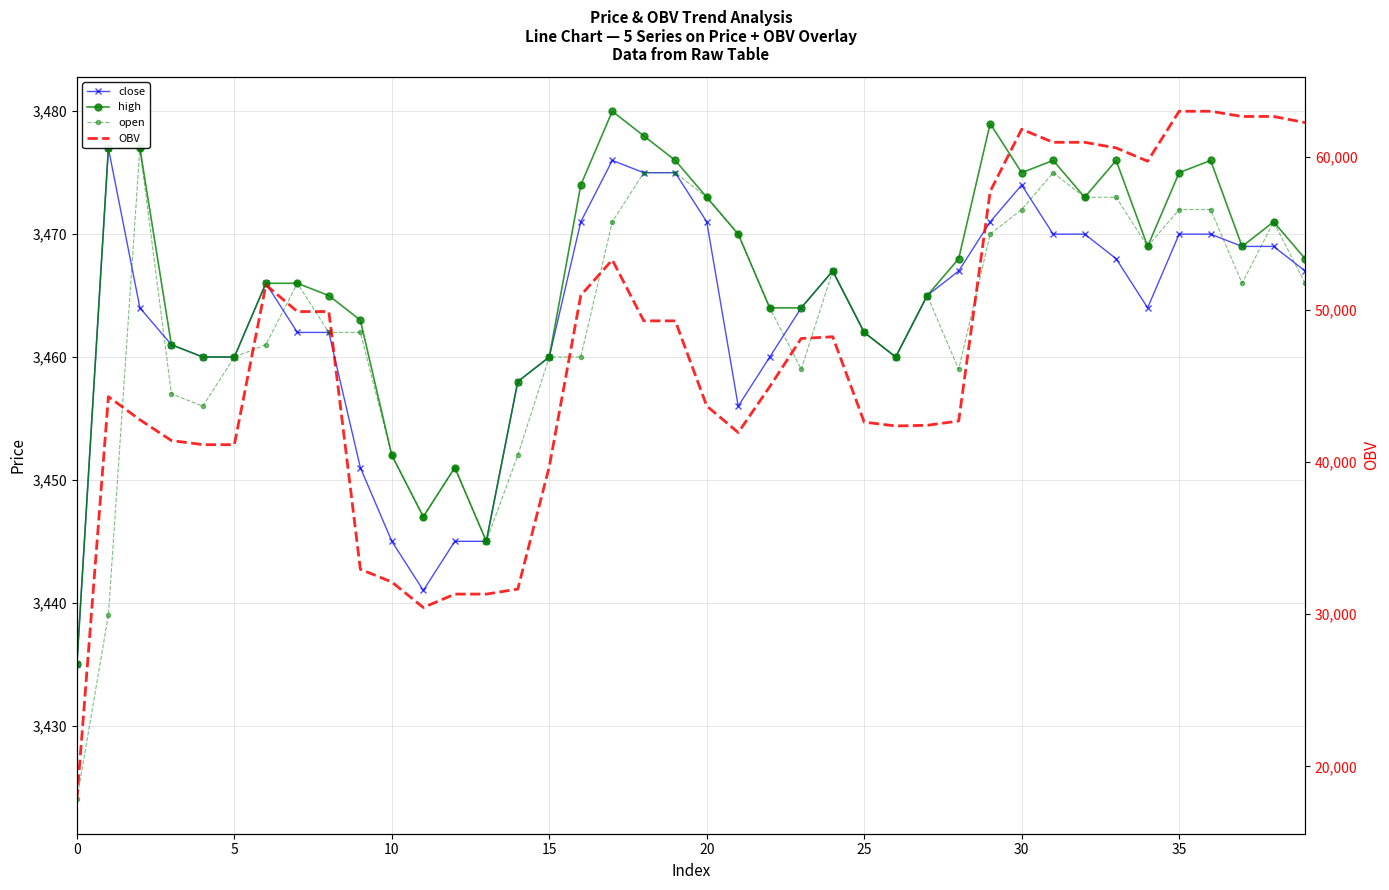

True or false: close and high cross at least once.

False